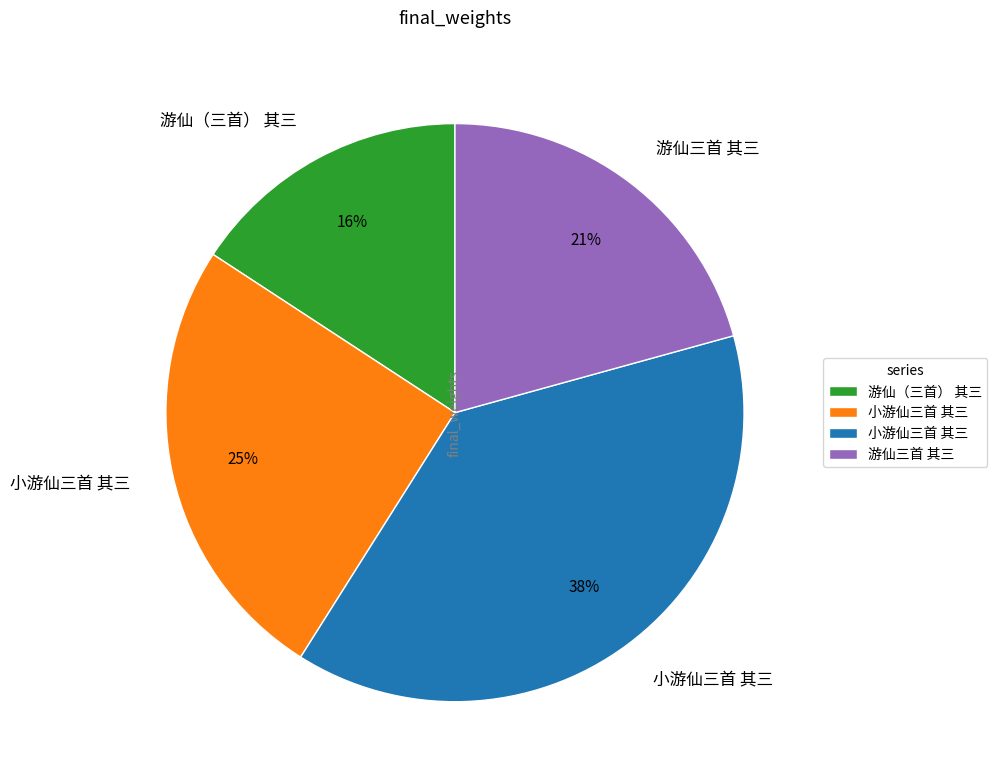

To the nearest percent, what is the difference between the largest and smallest slice percentages?

22%